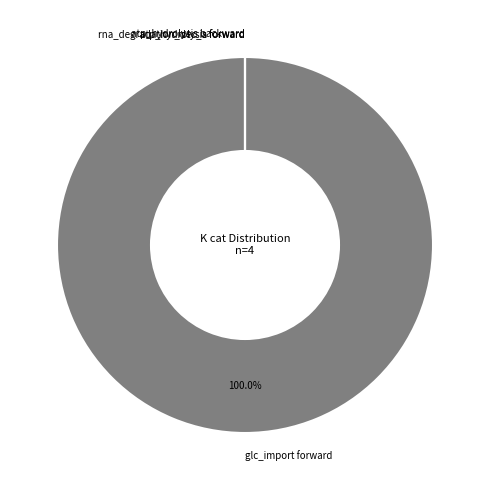

Which slice is the largest?

glc_import forward